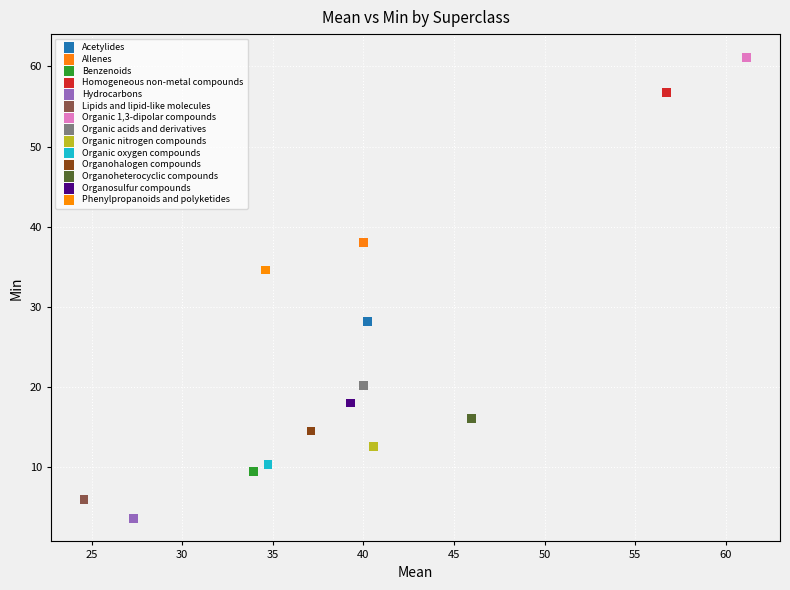

What are all the series names shown in the legend?

Acetylides, Allenes, Benzenoids, Homogeneous non-metal compounds, Hydrocarbons, Lipids and lipid-like molecules, Organic 1,3-dipolar compounds, Organic acids and derivatives, Organic nitrogen compounds, Organic oxygen compounds, Organohalogen compounds, Organoheterocyclic compounds, Organosulfur compounds, Phenylpropanoids and polyketides